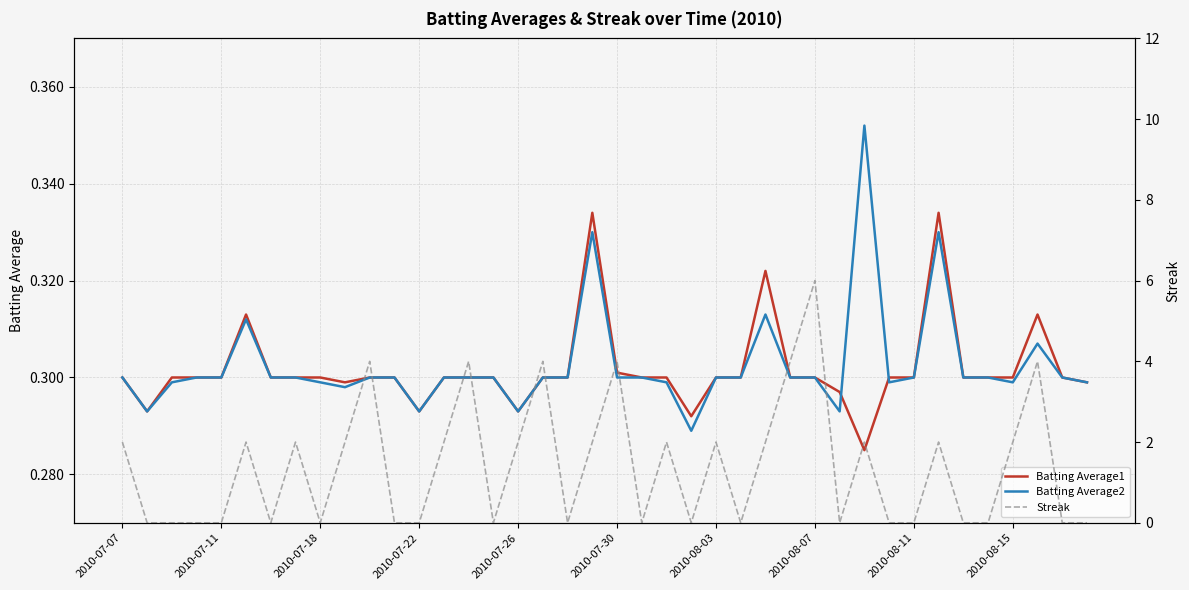

True or false: Batting Average1 has a value of 0.4 at 2010-07-18.

False